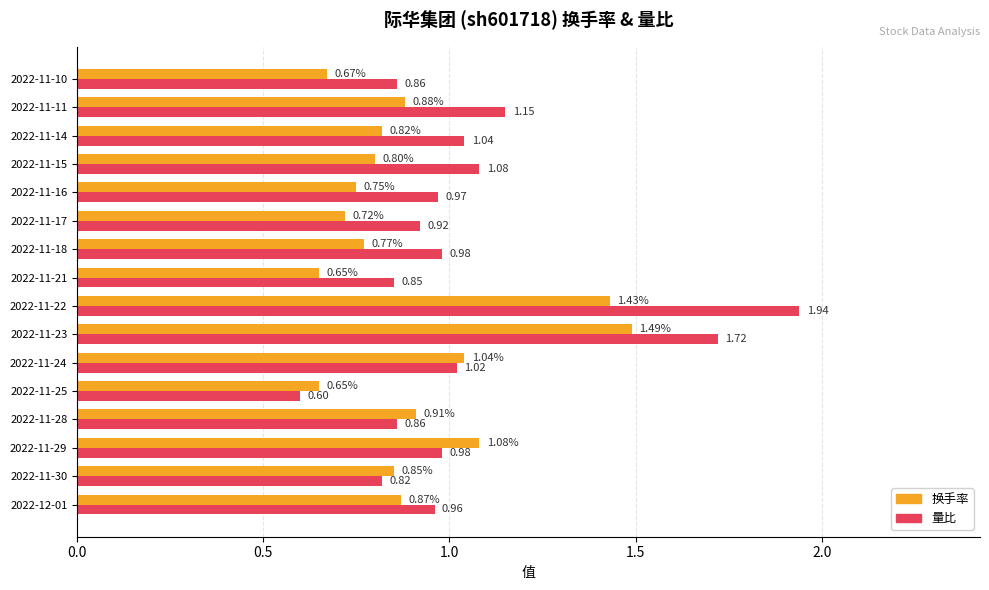

Which series has the largest total across all categories?

量比